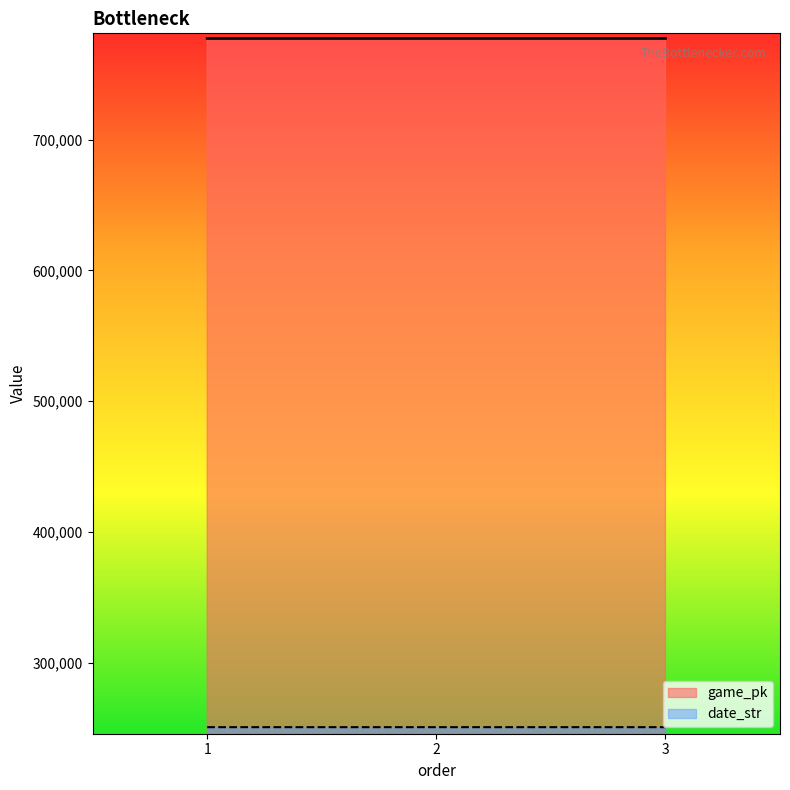

What is the approximate value of game_pk at 1, to the nearest 5?

777370